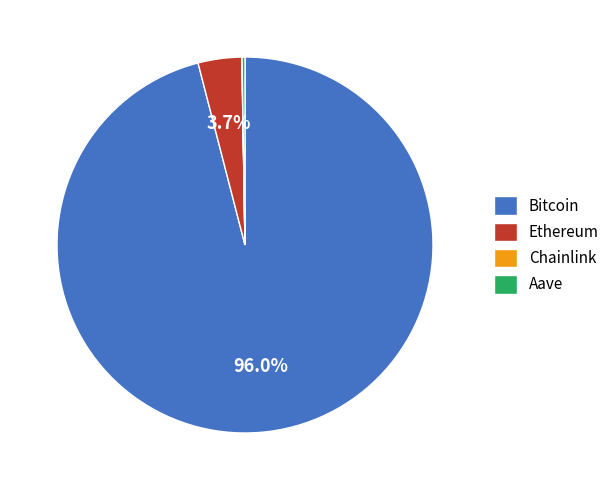

Which category has the biggest portion of the pie?

Bitcoin